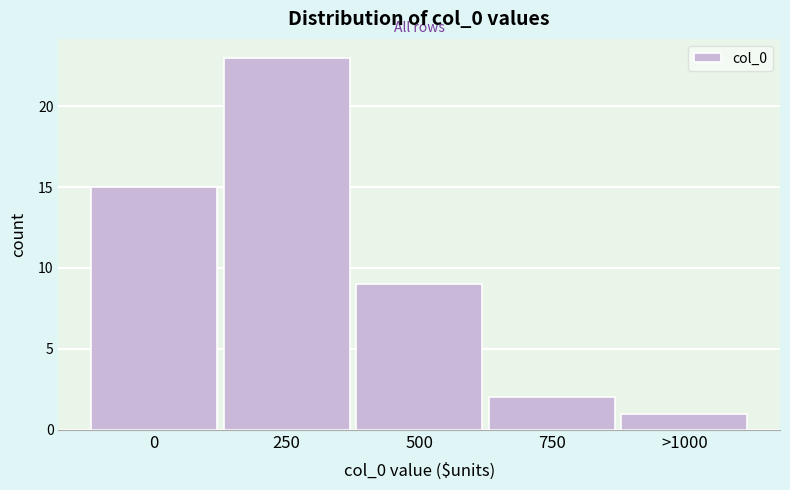

Reading left to right, transcribe all the data shown in this chart.

0=15	250=23	500=9	750=2	>1000=1